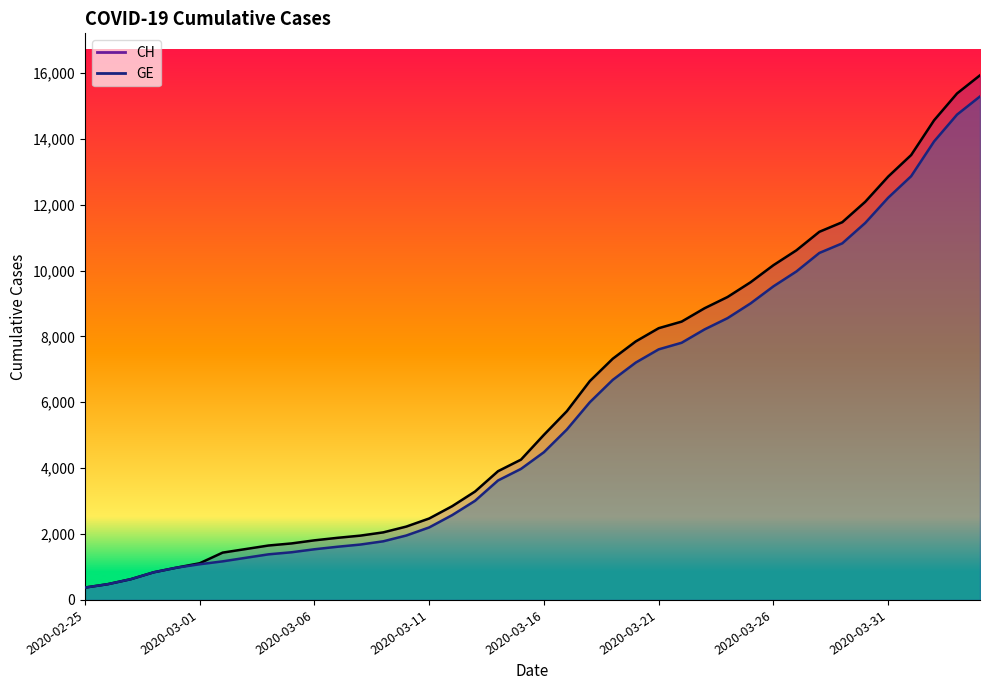

What are all the series names shown in the legend?

CH (line), GE (line)